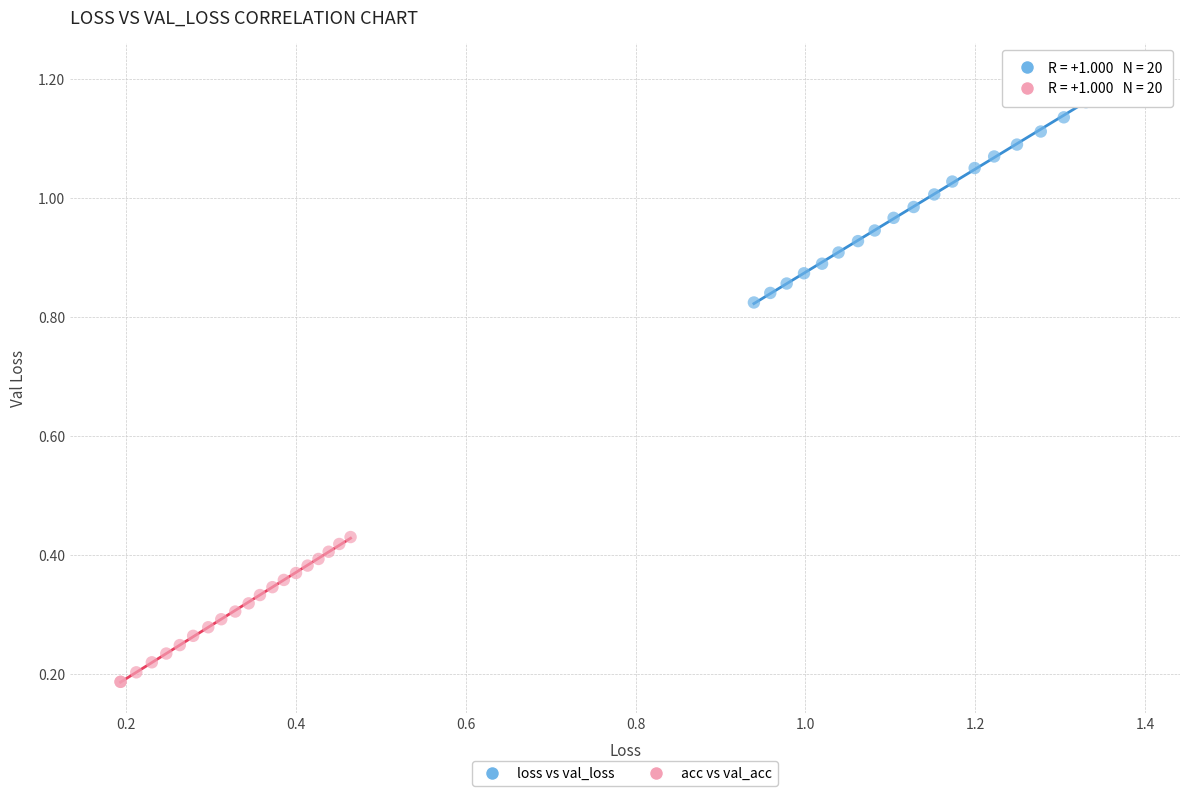

Which series contains the highest Y value?

loss vs val_loss